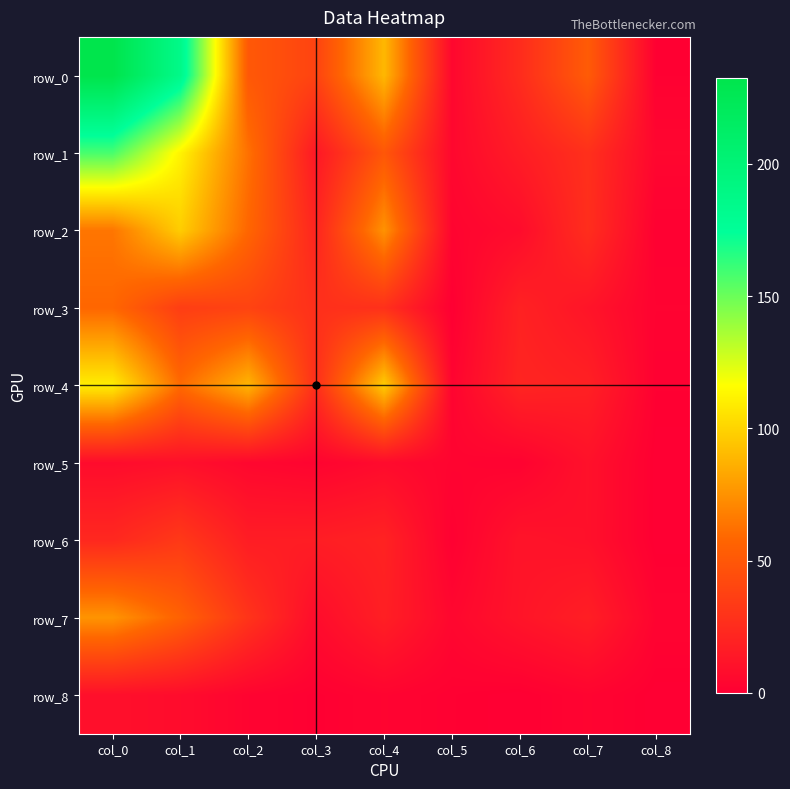

Which series has the widest spread of values?

row_0